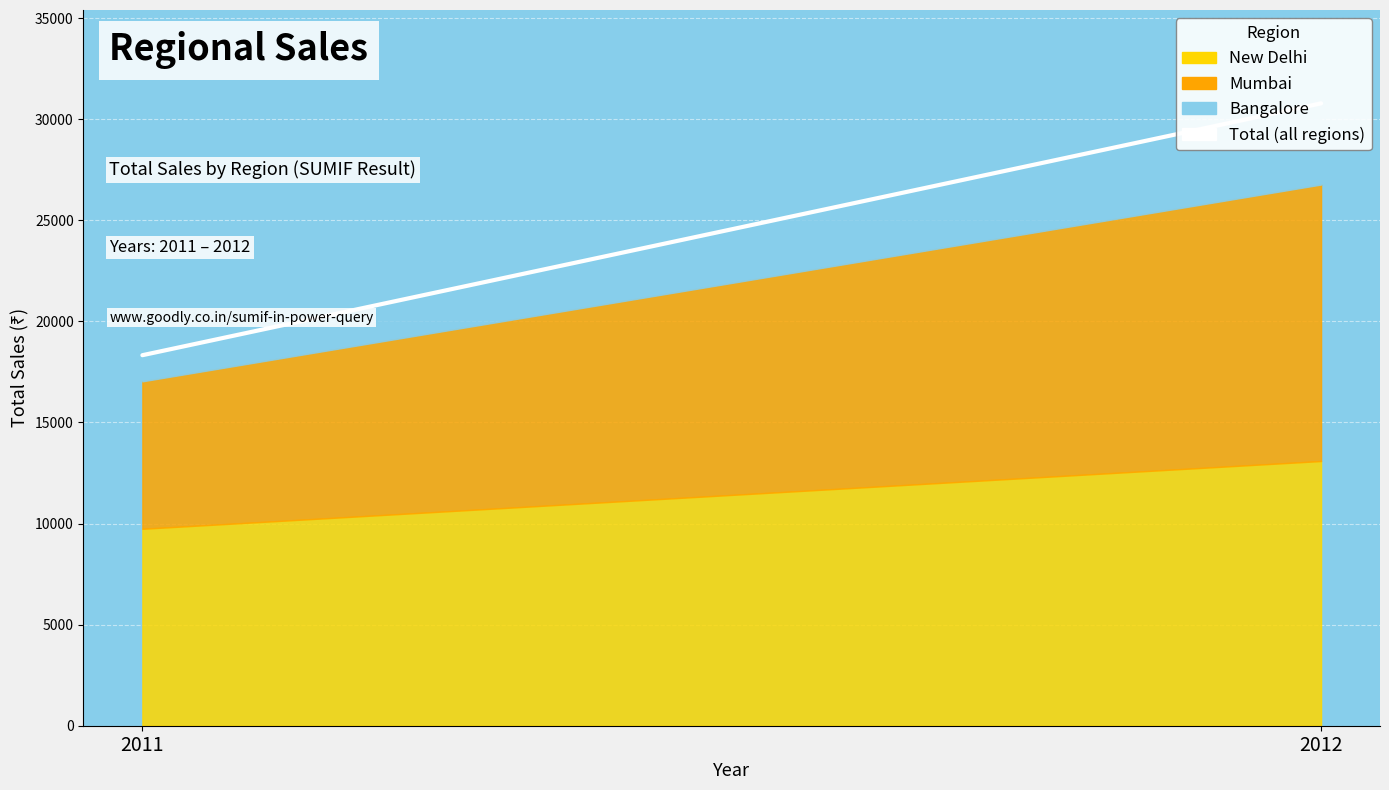

How many lines are shown in the chart?

1